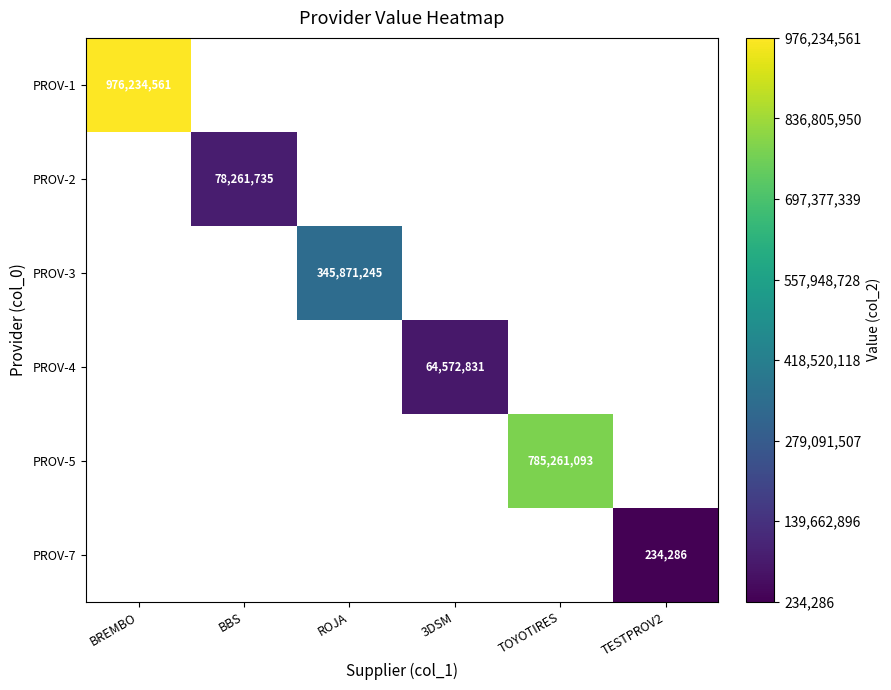

The PROV-2 series shows 78261735 at BBS. True or false?

True